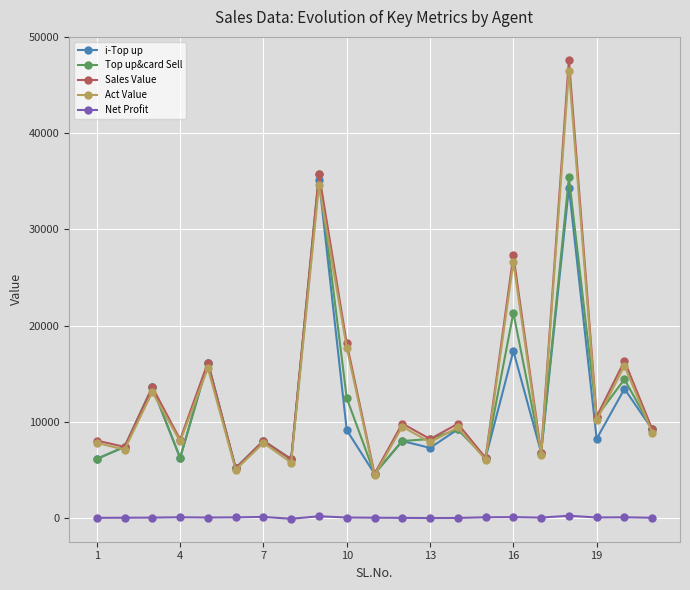

Which series has the largest range (max minus min)?

Sales Value